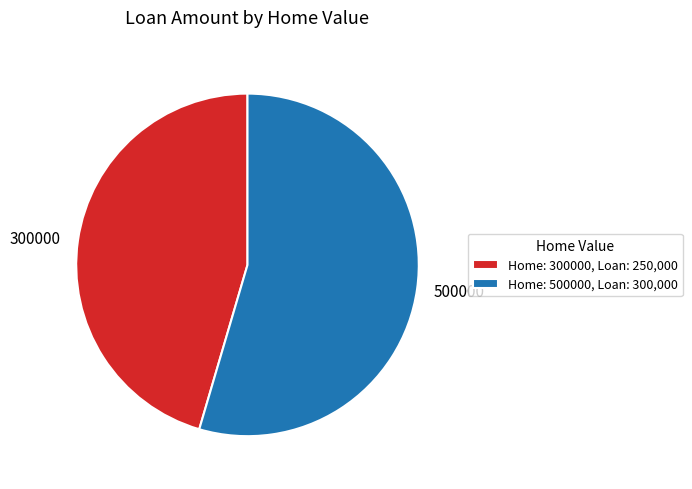

Do 500000 and 300000 together represent more than half of the pie?

Yes